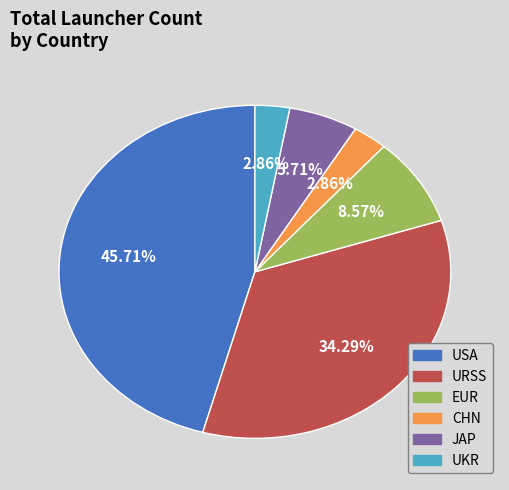

The URSS slice represents 34% of the pie. True or false?

True